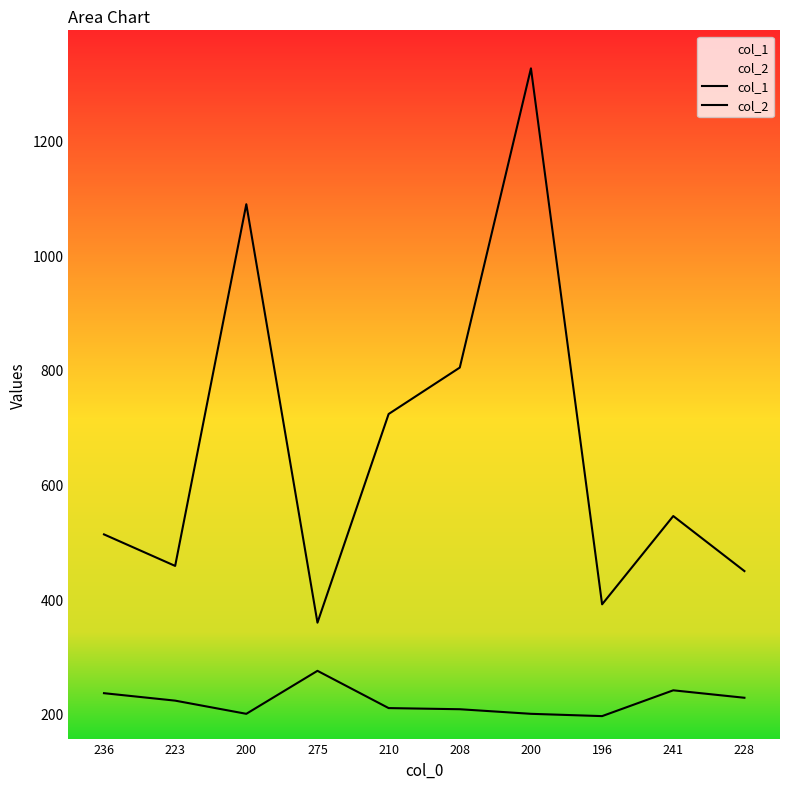

Where is col_1 nearest to the value 842?

208